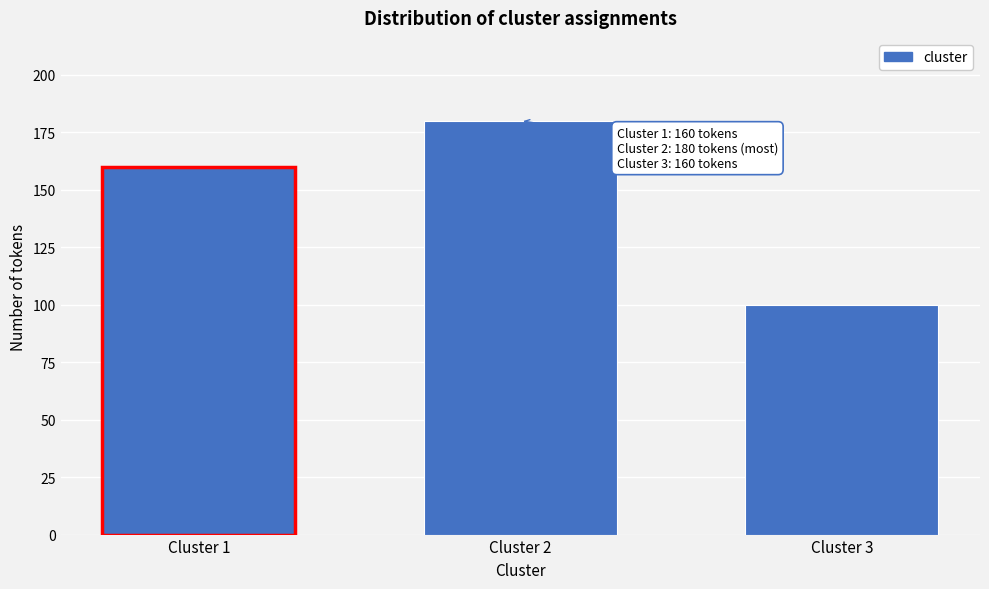

Reading left to right, extract all data points from this chart.

160	180	100